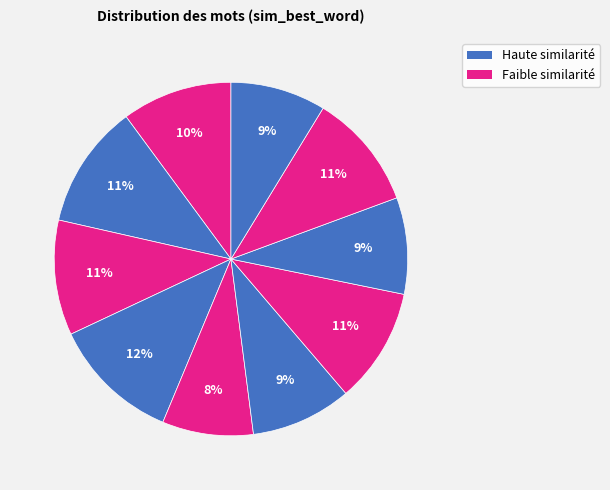

How many segments does this pie chart have?

10